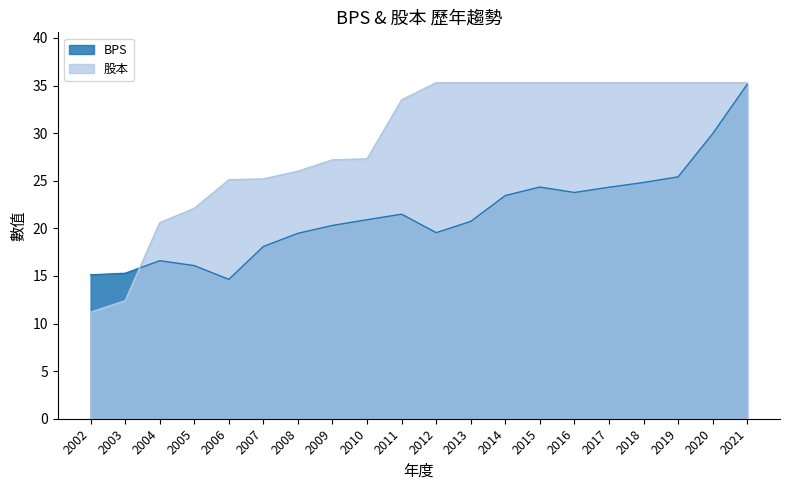

What is the difference between the maximum and minimum values in the BPS series?

20.5